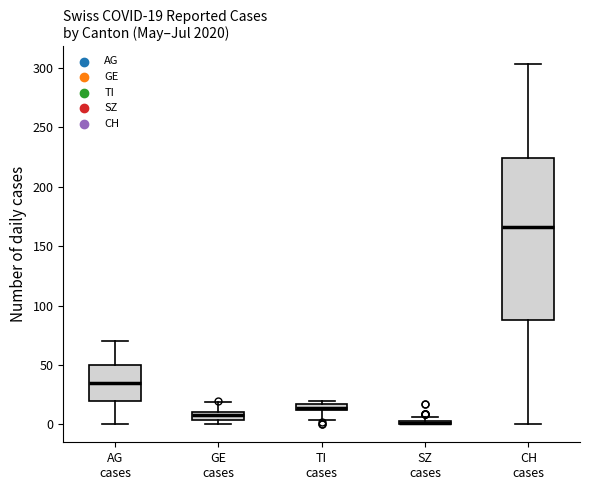

Comparing the boxes themselves (not the whiskers), which one is the tallest?

CH cases